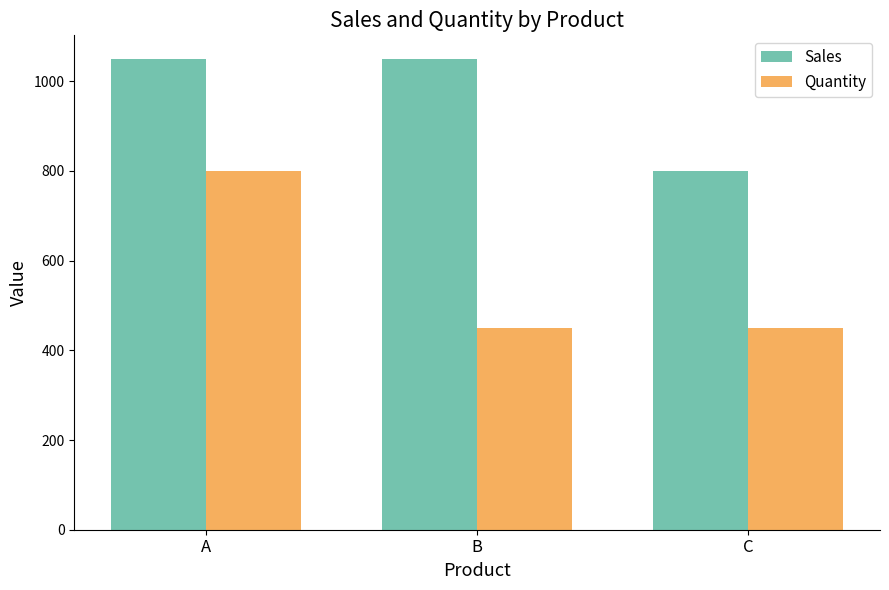

What is the maximum value shown in the chart?

1050